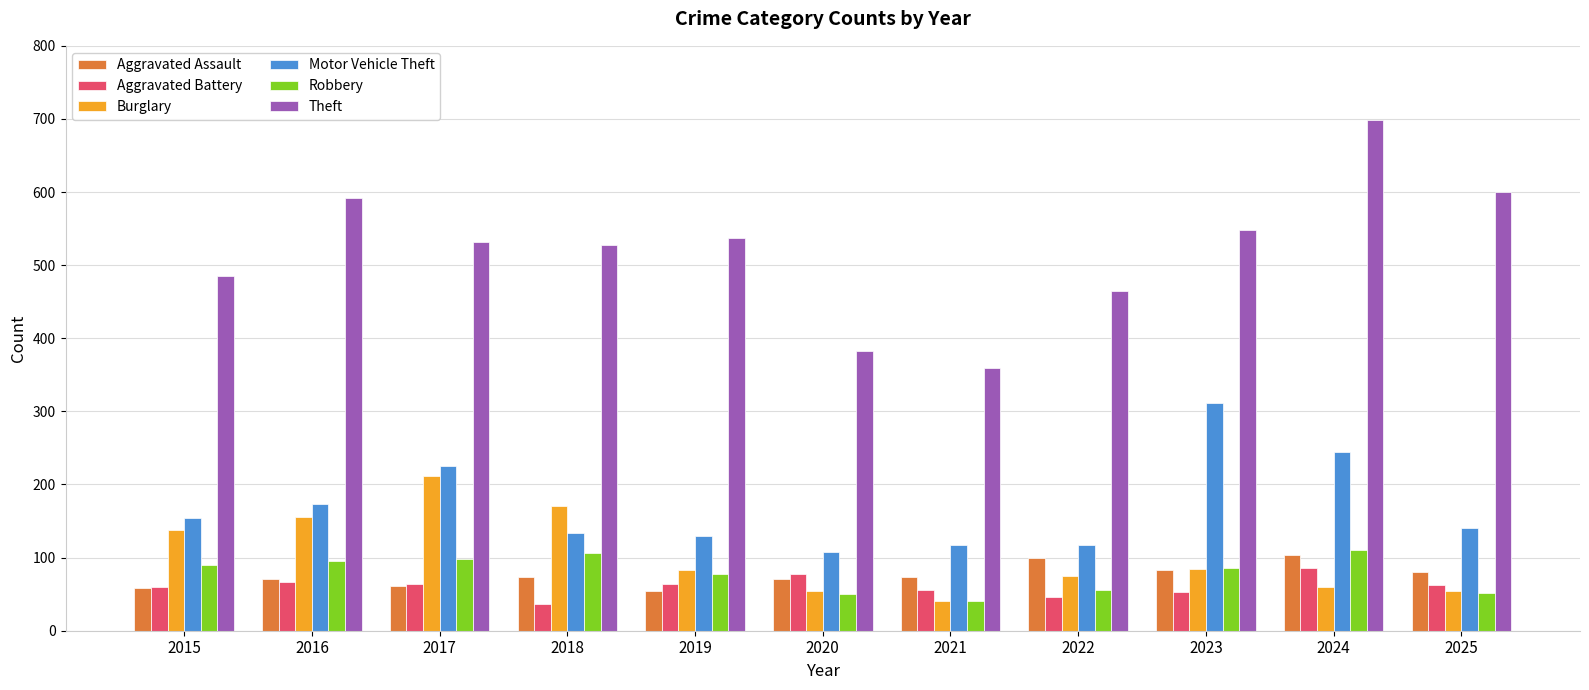

At how many categories does at least one series exceed 198?

11